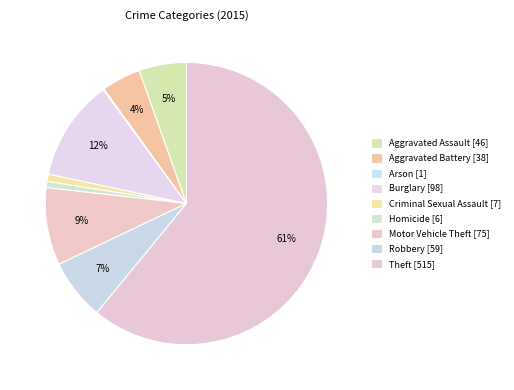

Which category accounts for the majority?

Theft